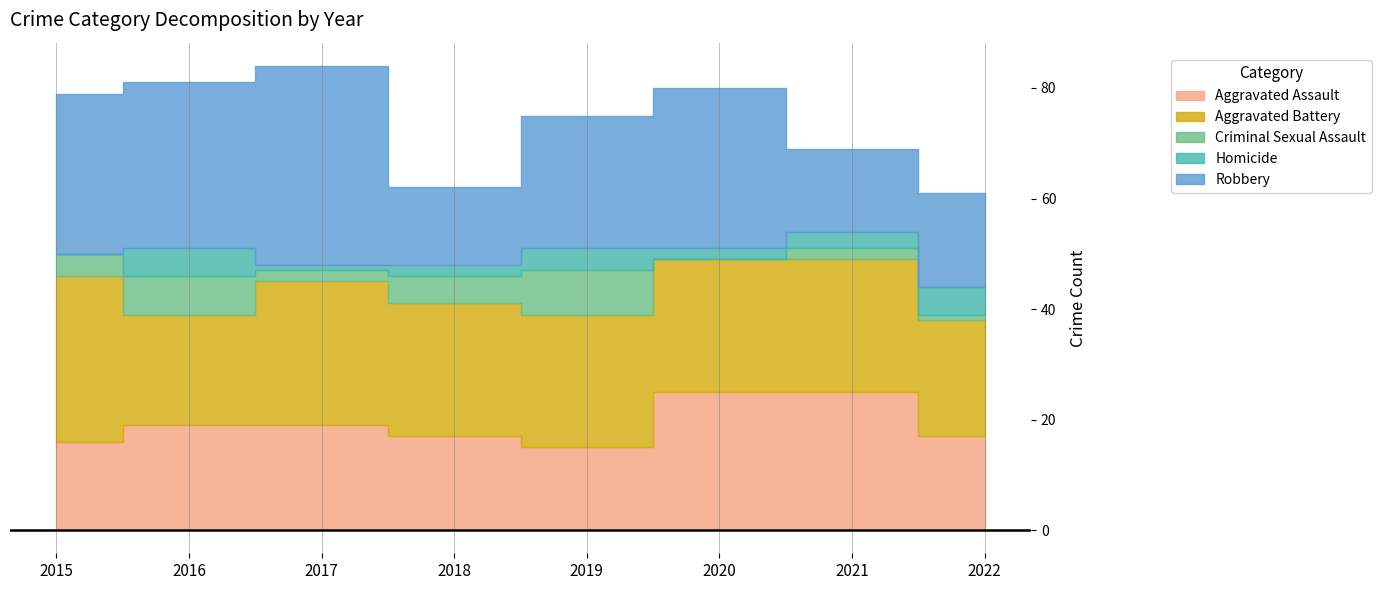

How many distinct data groups are displayed?

5